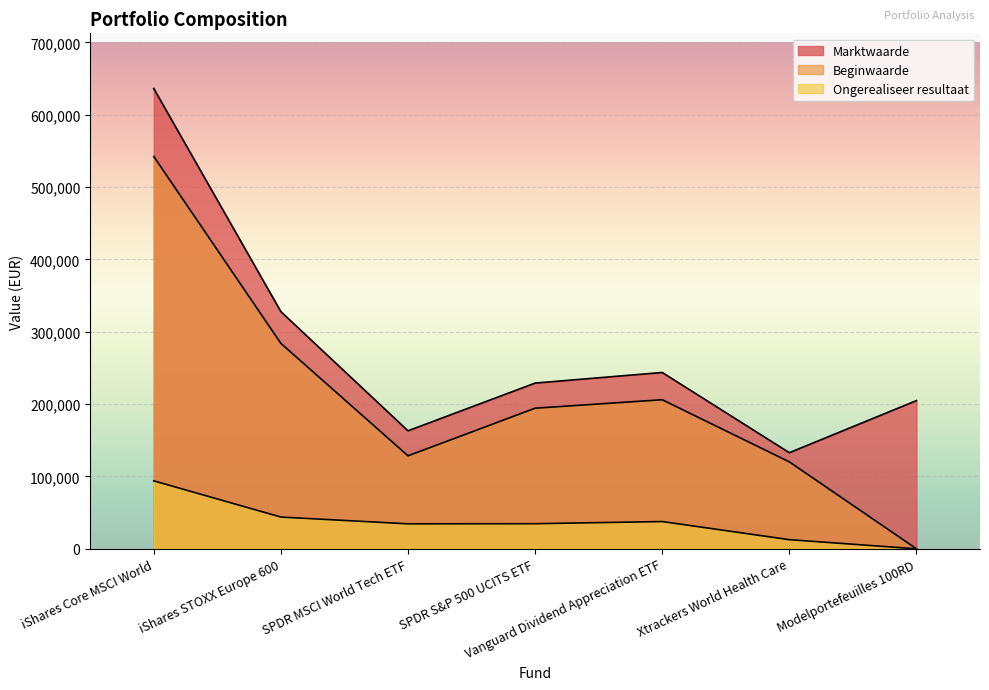

Which series has the largest total across all categories?

Marktwaarde